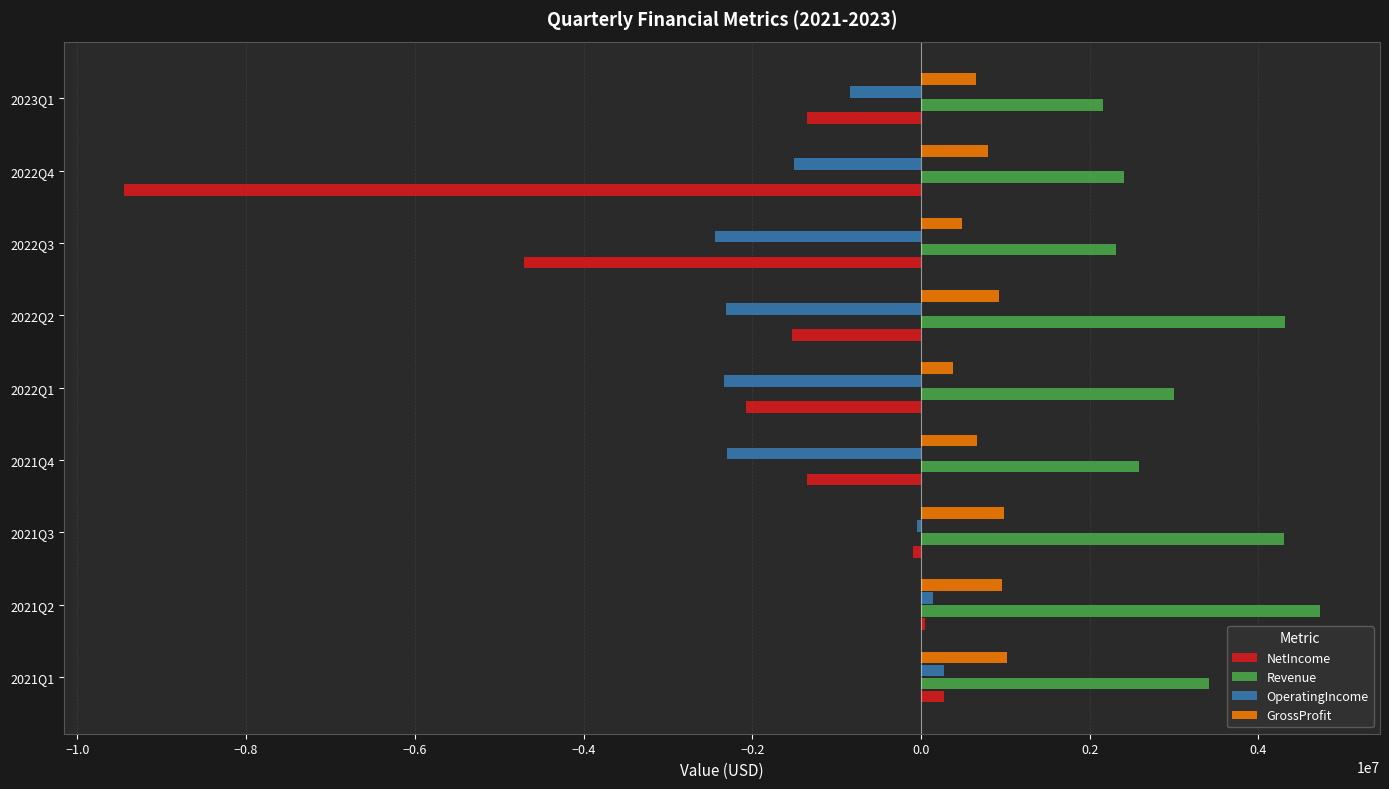

What is the total value across all series at 2021Q4?

-410175